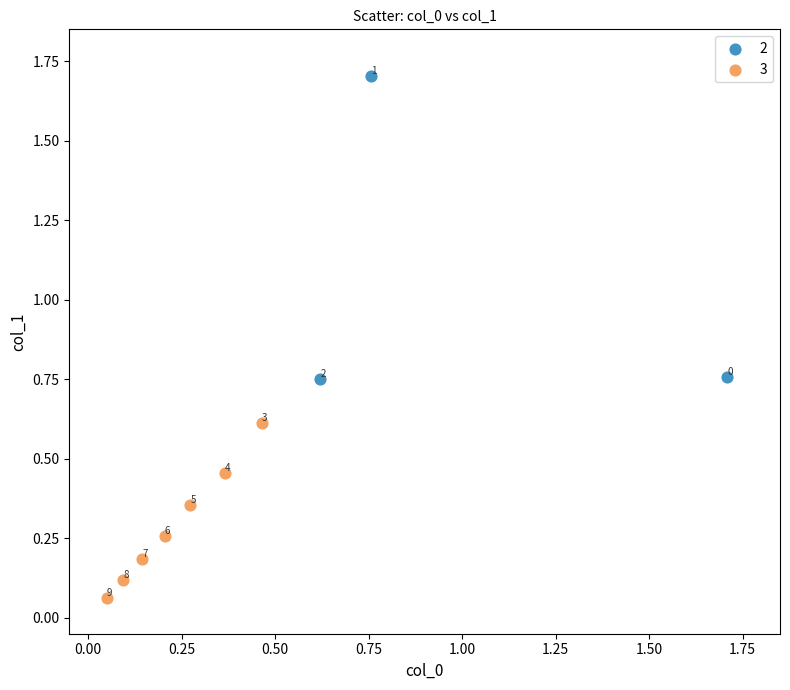

Which series contains the highest Y value?

2